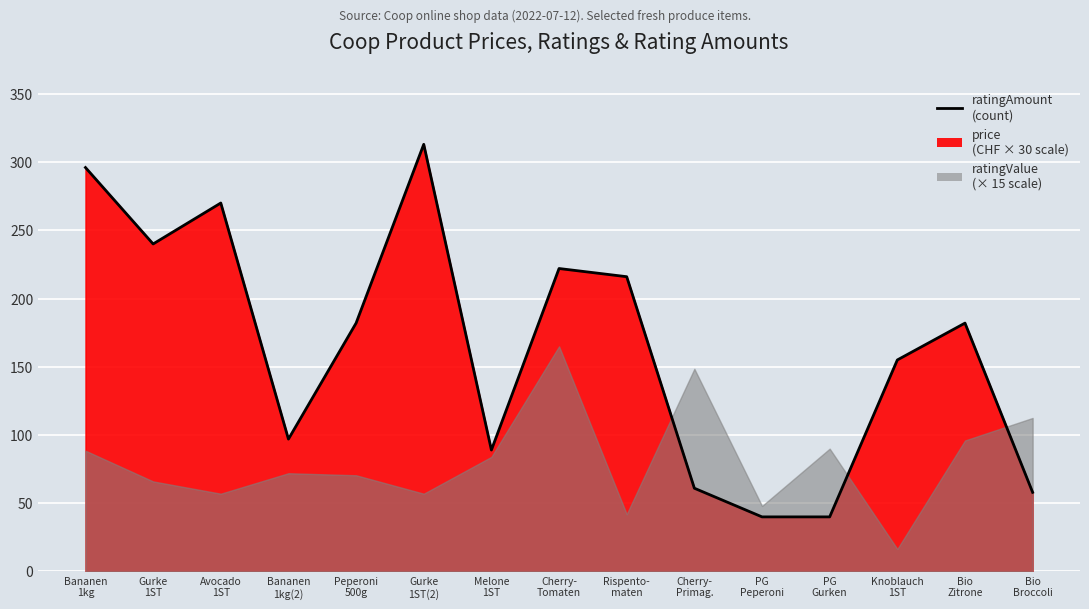

What is the value of the 13th point from the left?

155